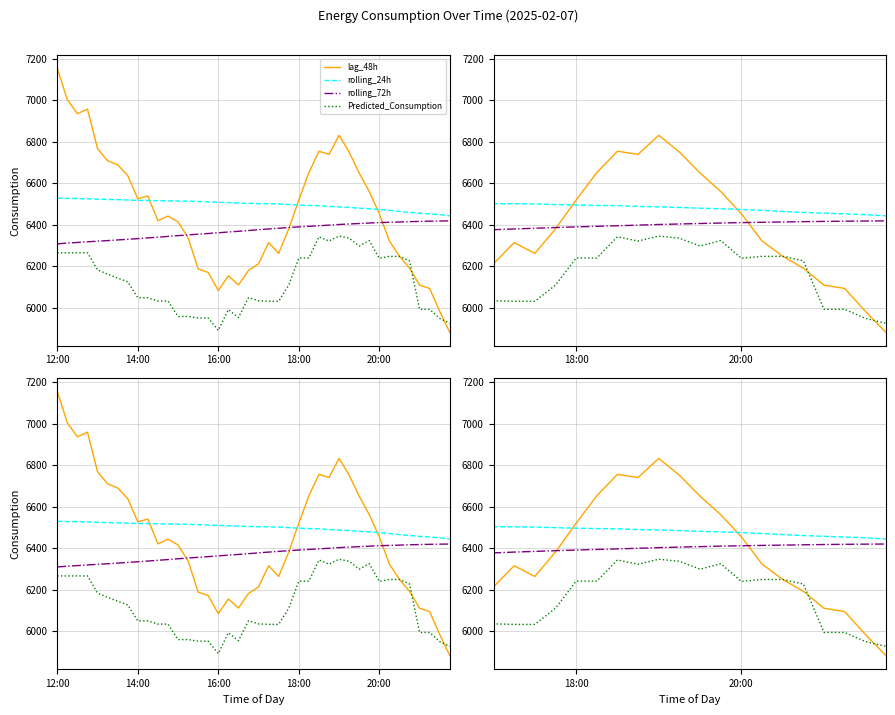

How many categories are shown in the chart?

40